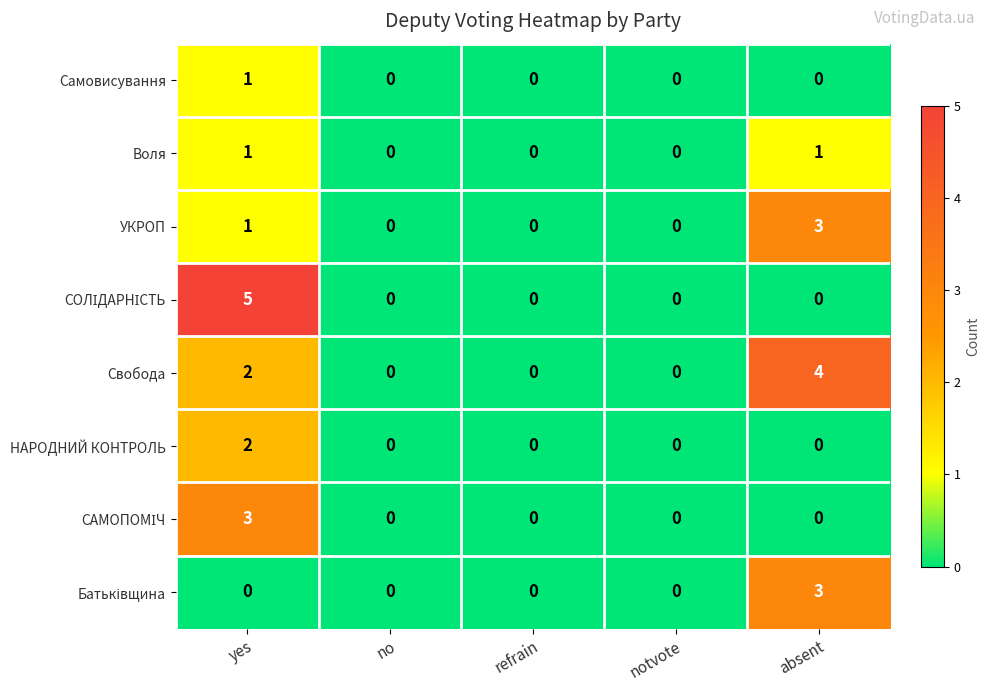

Where is Свобода nearest to the value 2?

yes